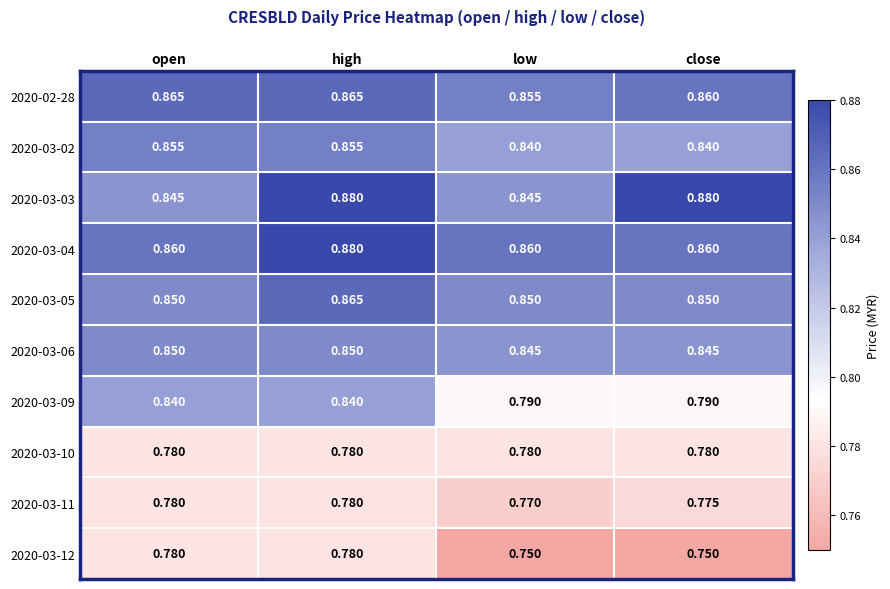

What is the total value across all series at close?

8.2